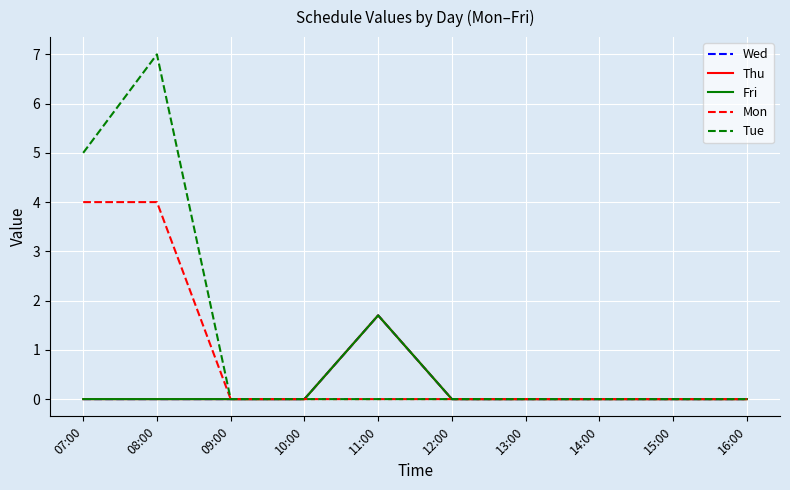

Between 10:00 and 15:00, which series saw the biggest shift?

Wed